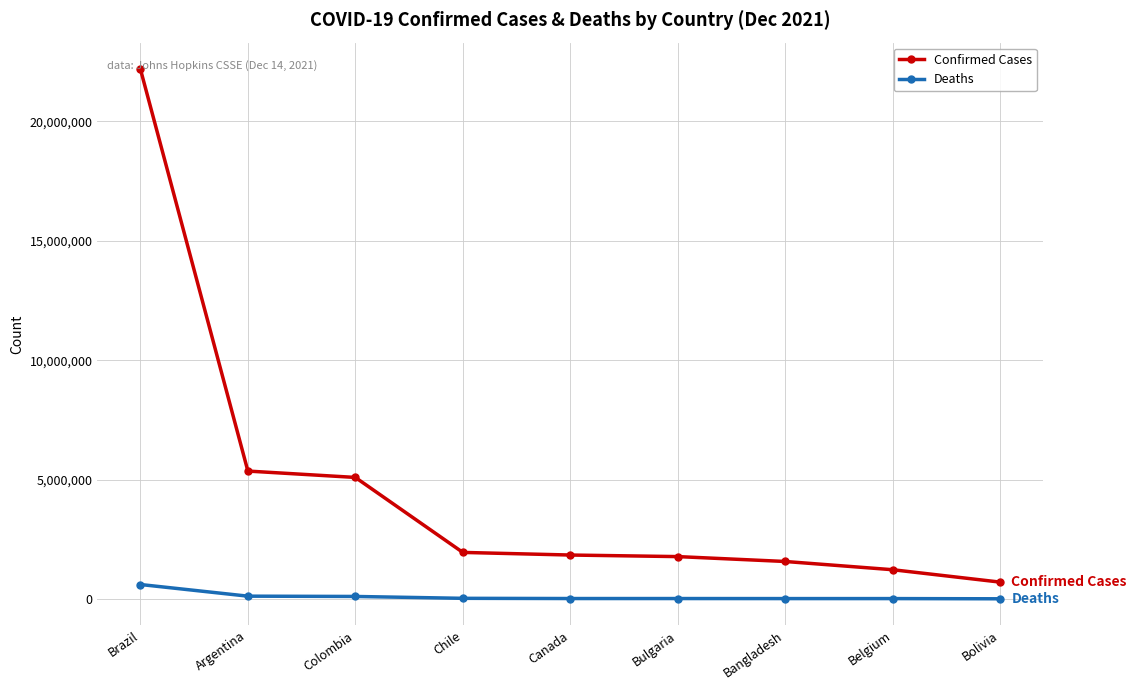

At which category does the chart reach its peak across all series?

Brazil